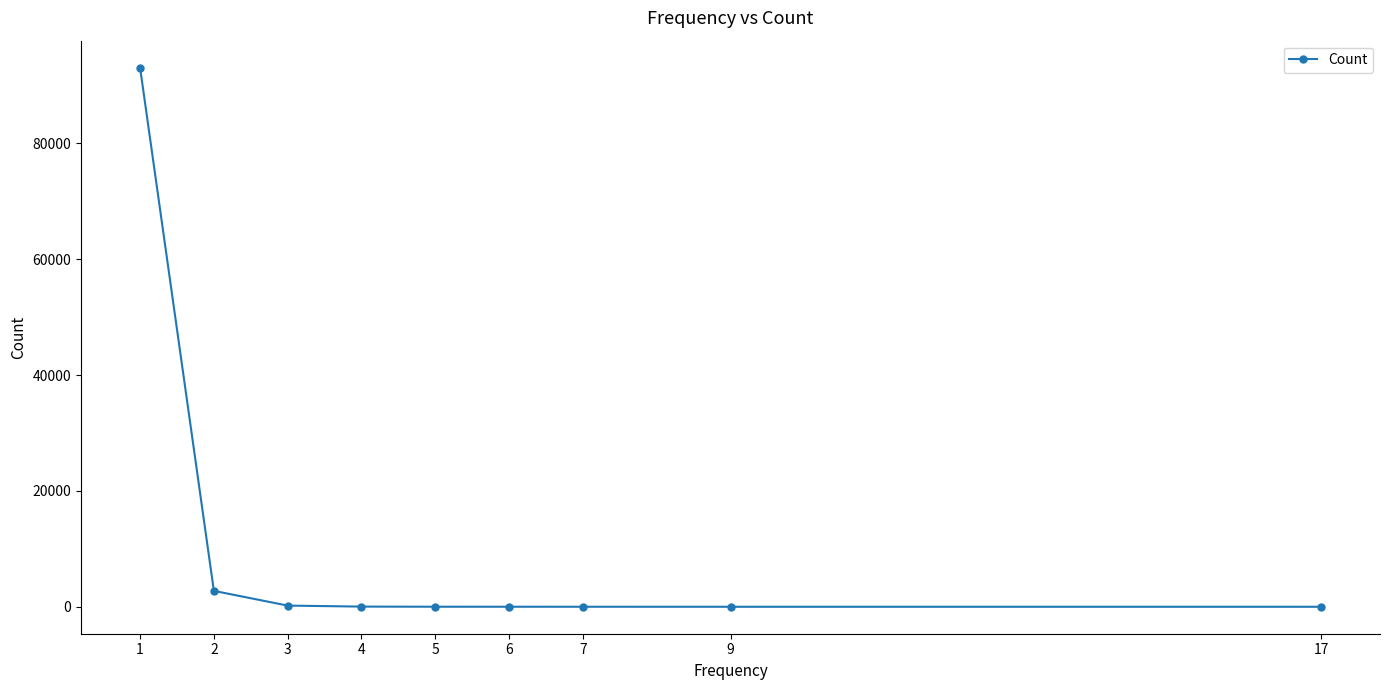

Approximately how many times larger is the value at 9 compared to 6?

0.2